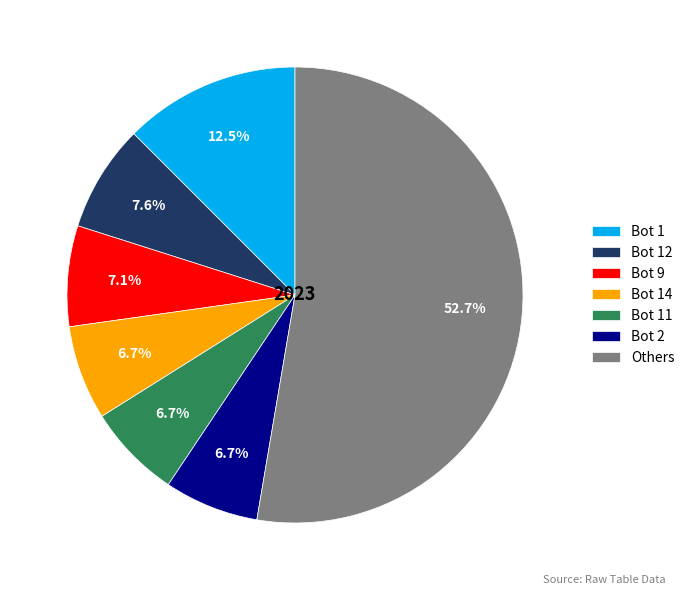

What is the ratio of the value at Bot 11 to the value at Bot 1?

0.5